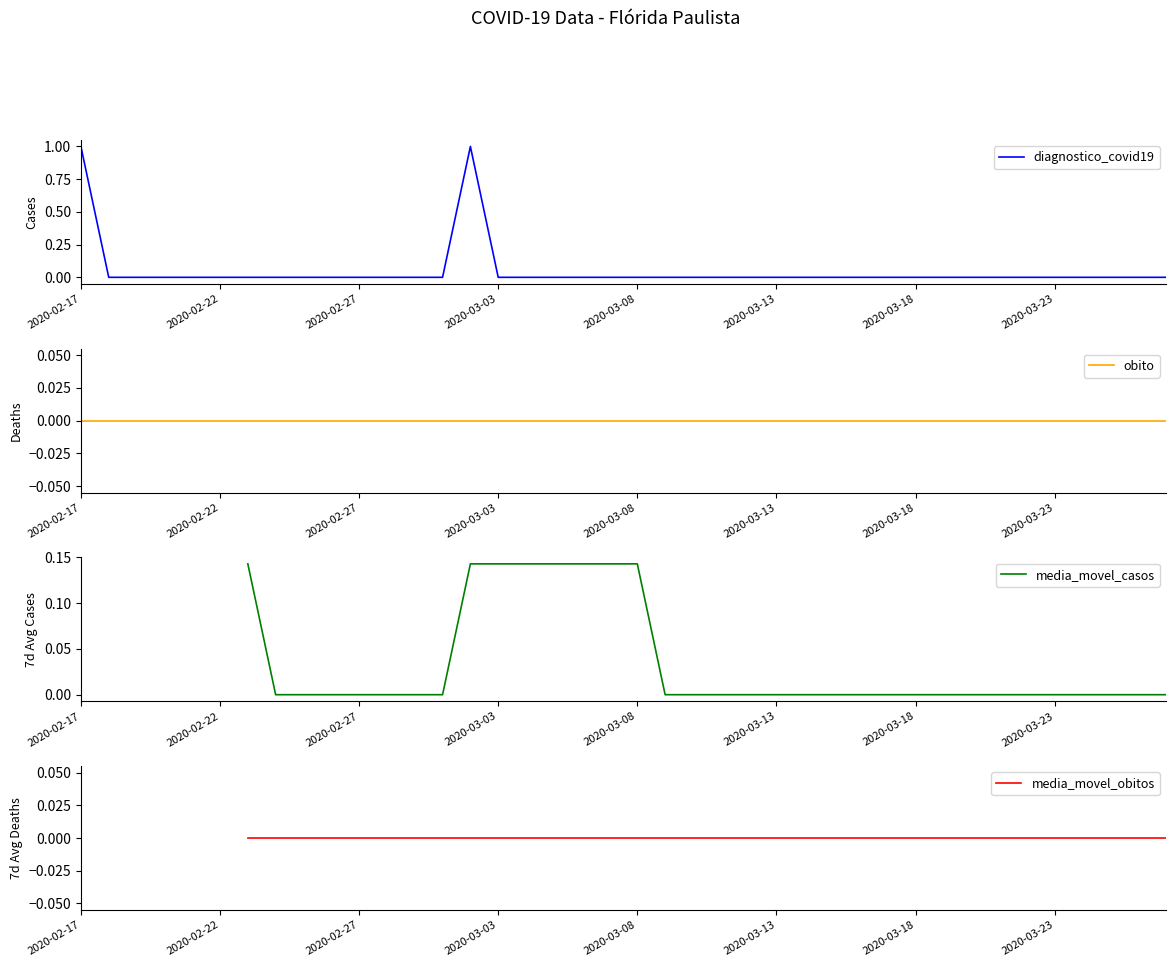

True or false: media_movel_casos has a value of 0.1 at 14.

True